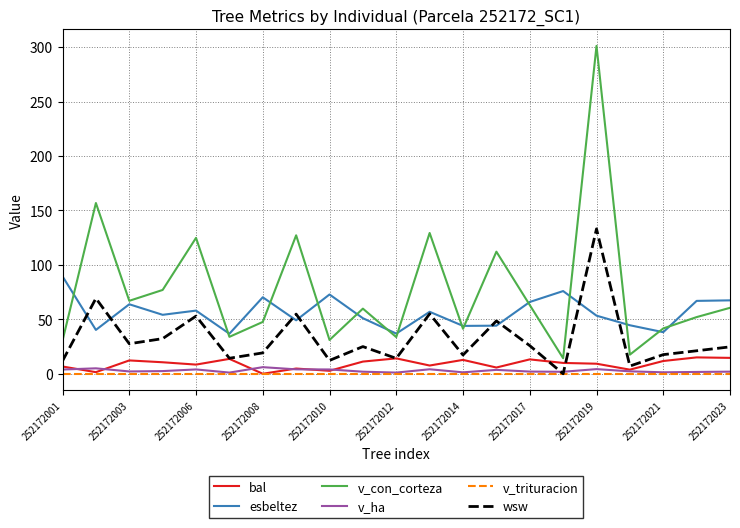

Which series has the largest total across all categories?

v_con_corteza